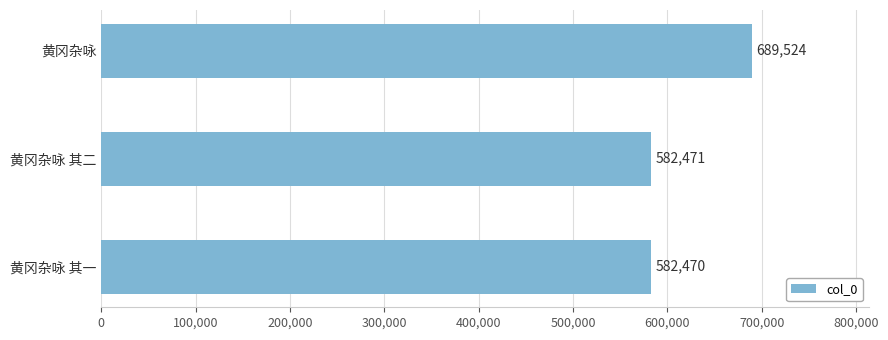

What is the sum of the values at 黄冈杂咏 其二 and 黄冈杂咏?

1271995